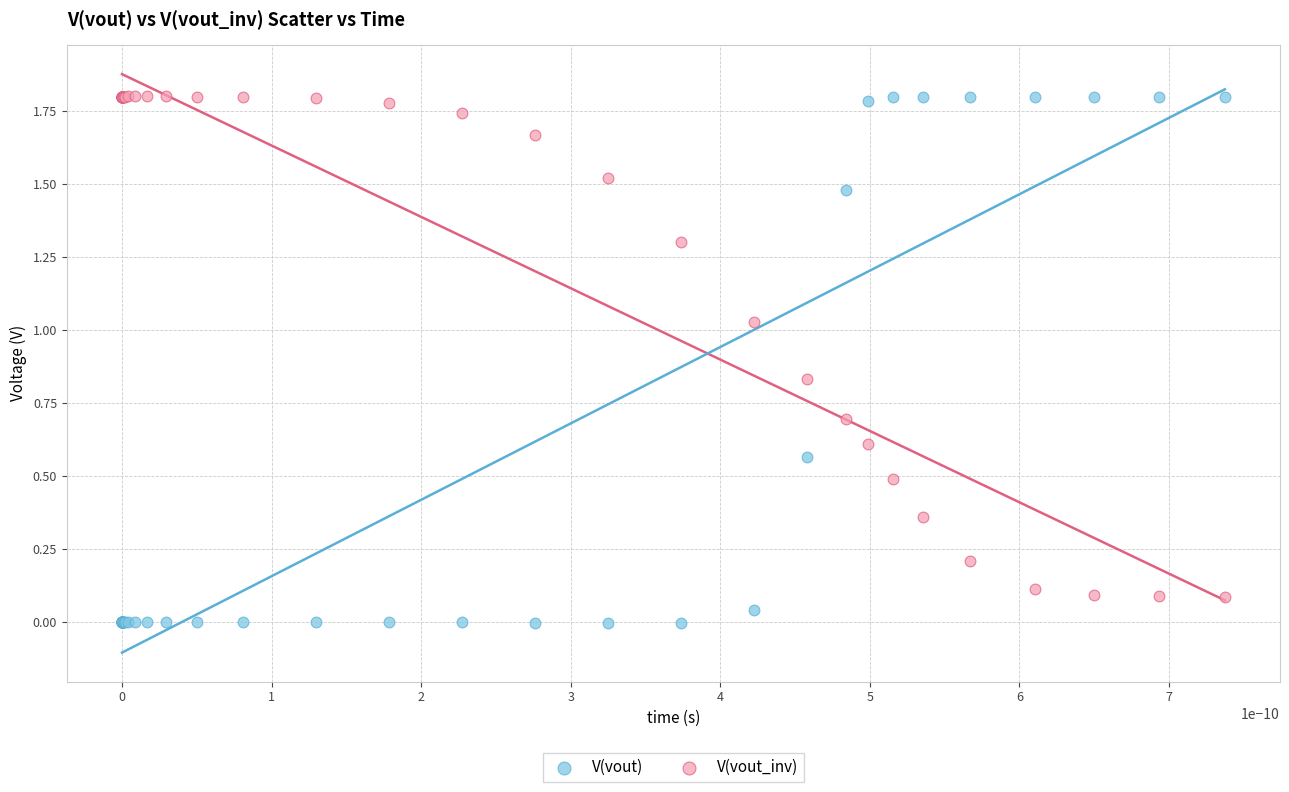

Which series reaches the minimum Y coordinate?

V(vout)